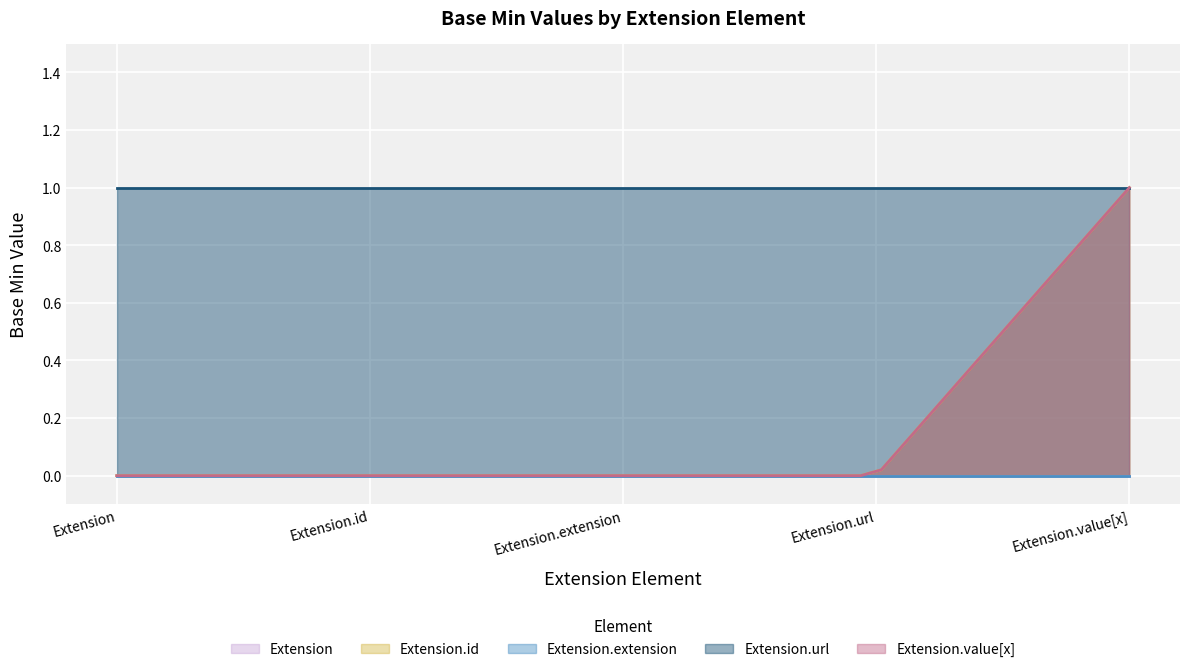

True or false: Extension.extension and Extension.url cross at least once.

False